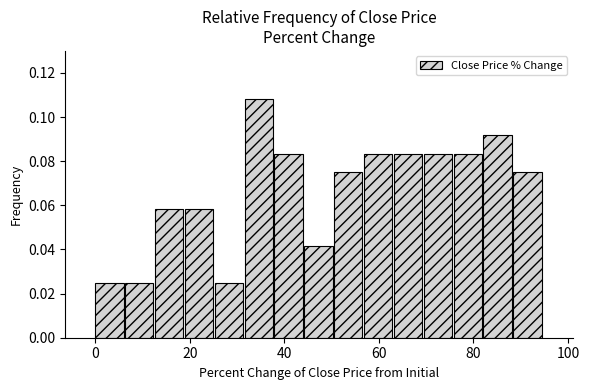

Around what value on the x-axis is the tallest bar? Give the approximate position of its centre, as read against the axis.

34